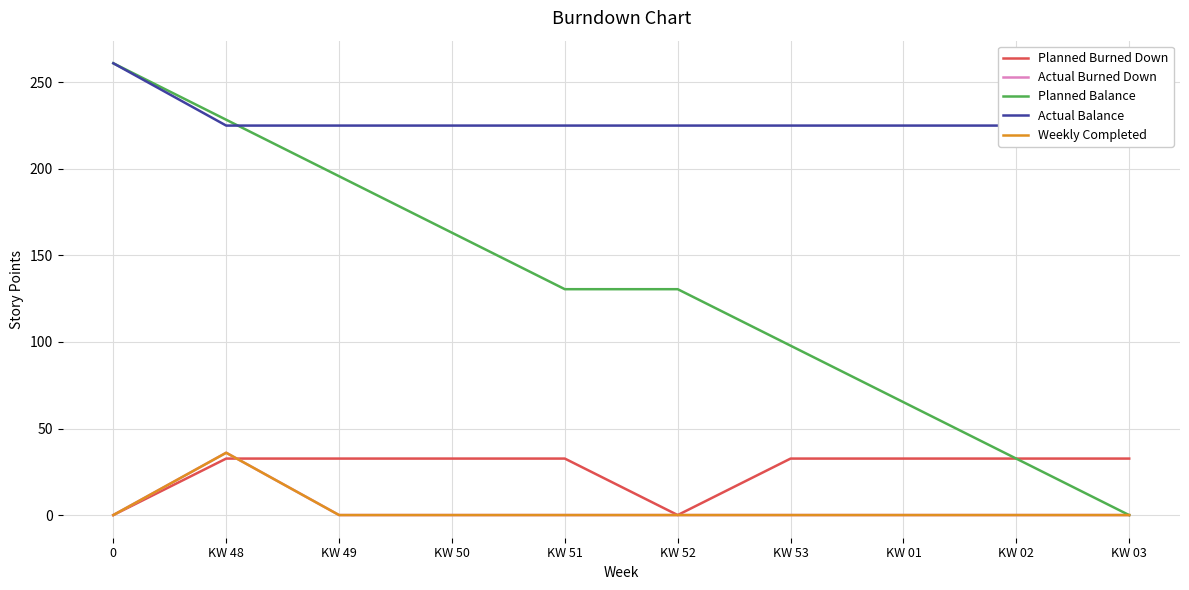

Which series has the largest total across all categories?

Actual Balance